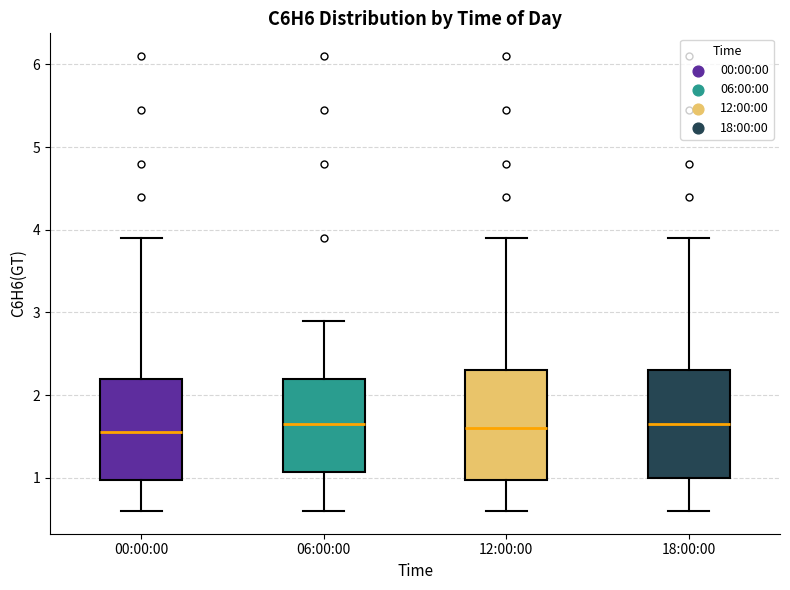

Reading left to right, read every box against the y-axis: the position of its median line, the range the box covers, and the ends of its whiskers. The values are not printed on the chart, so give them approximately, as read against the axis.

00:00:00: median 1.6, box 1.0 to 2.2, whiskers 0.6 to 3.9
06:00:00: median 1.7, box 1.1 to 2.2, whiskers 0.6 to 2.9
12:00:00: median 1.6, box 1.0 to 2.3, whiskers 0.6 to 3.9
18:00:00: median 1.7, box 1.0 to 2.3, whiskers 0.6 to 3.9